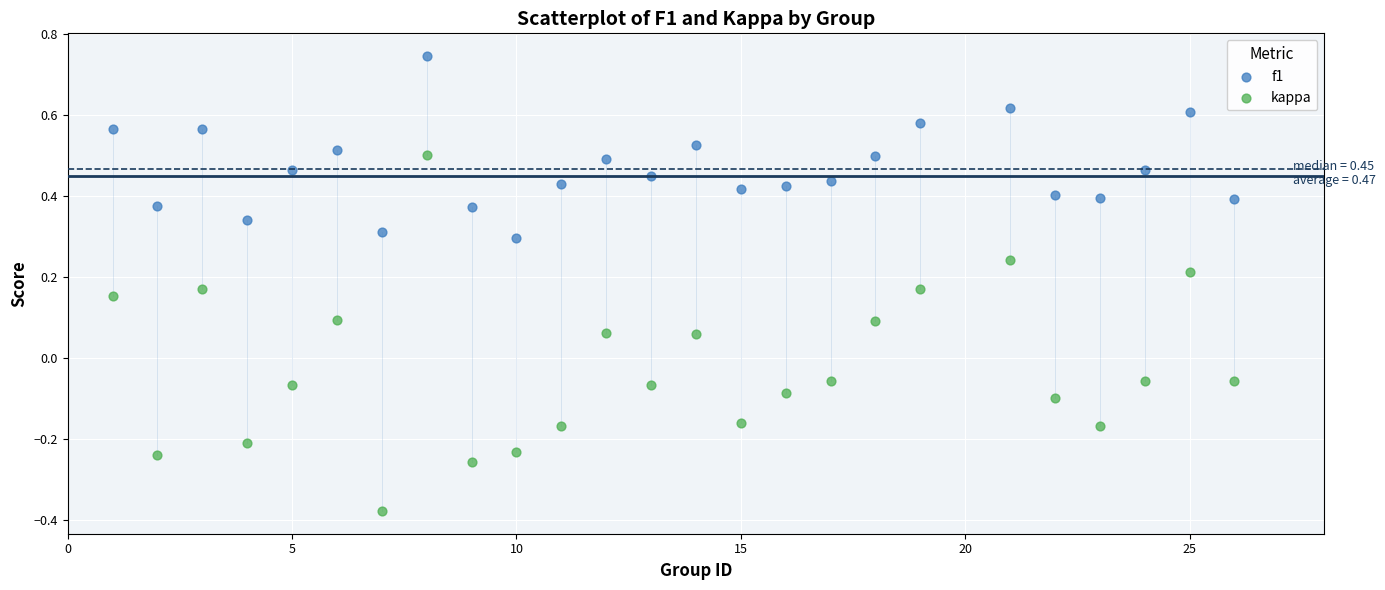

What is the X range (max minus min) for the scatter plot?

25.0